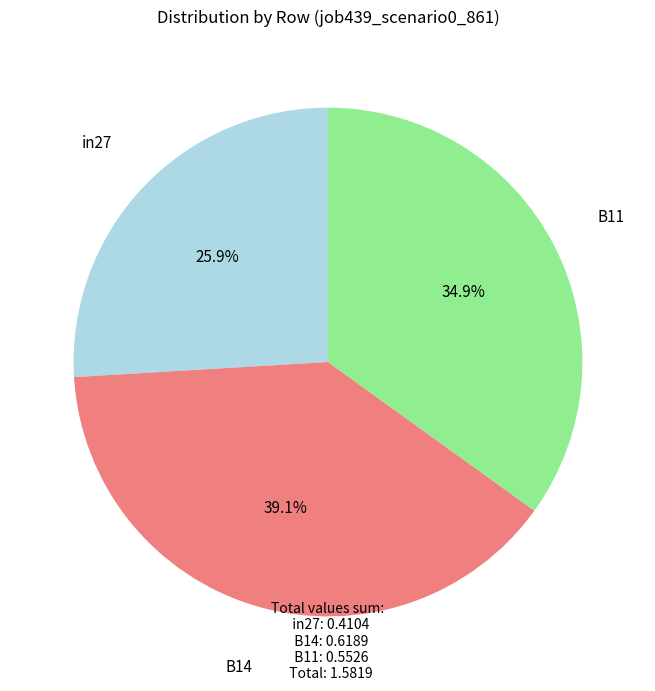

Count the number of slices in the pie.

3